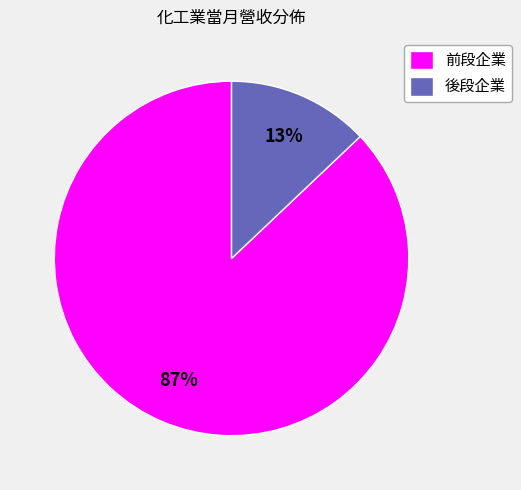

Is there any slice that represents more than half of the pie?

Yes